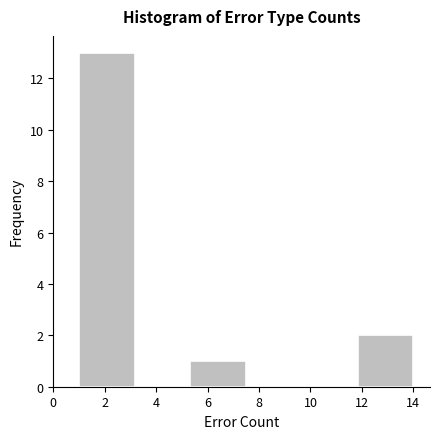

How tall is the bar that spans 1.0 to 3.2 on the x-axis? Neither the bar edges nor the heights are printed on the chart, so give them approximately, as read against the axes.

13